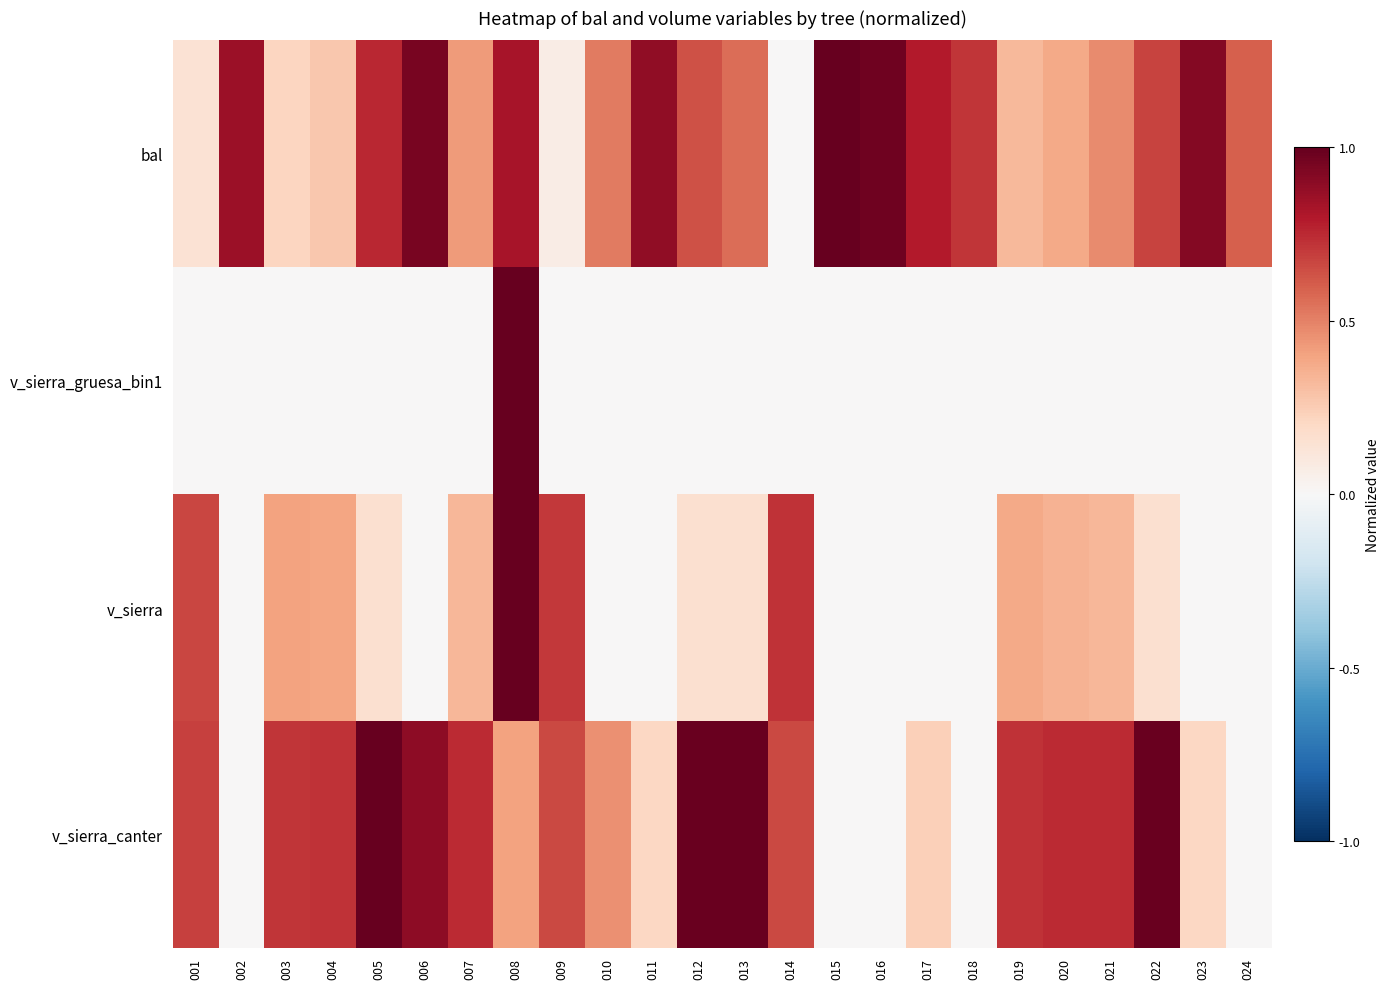

Rank the series by their maximum value, from highest to lowest.

bal, v_sierra_gruesa_bin1, v_sierra, v_sierra_canter